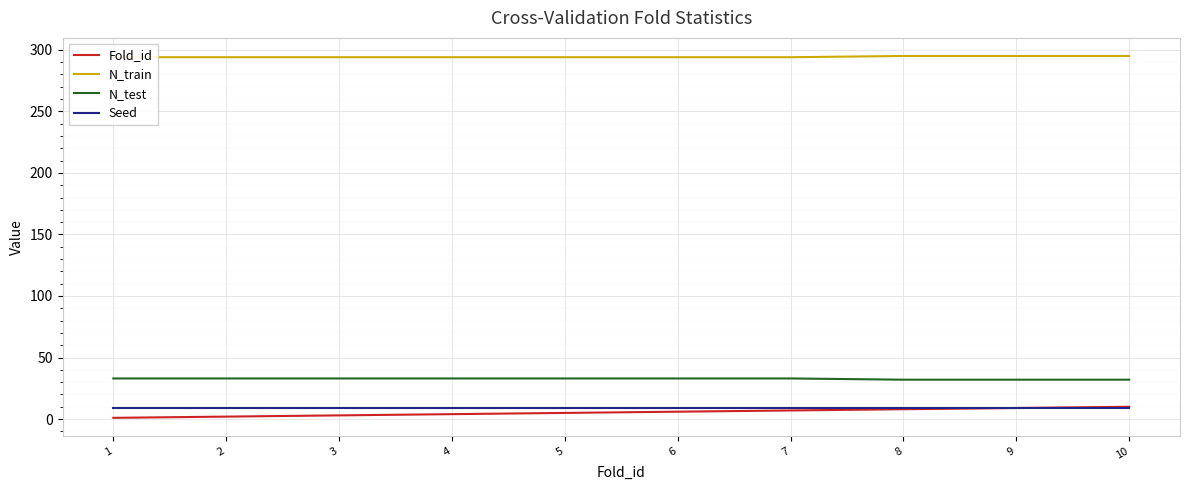

True or false: Fold_id and N_test intersect in this chart.

False